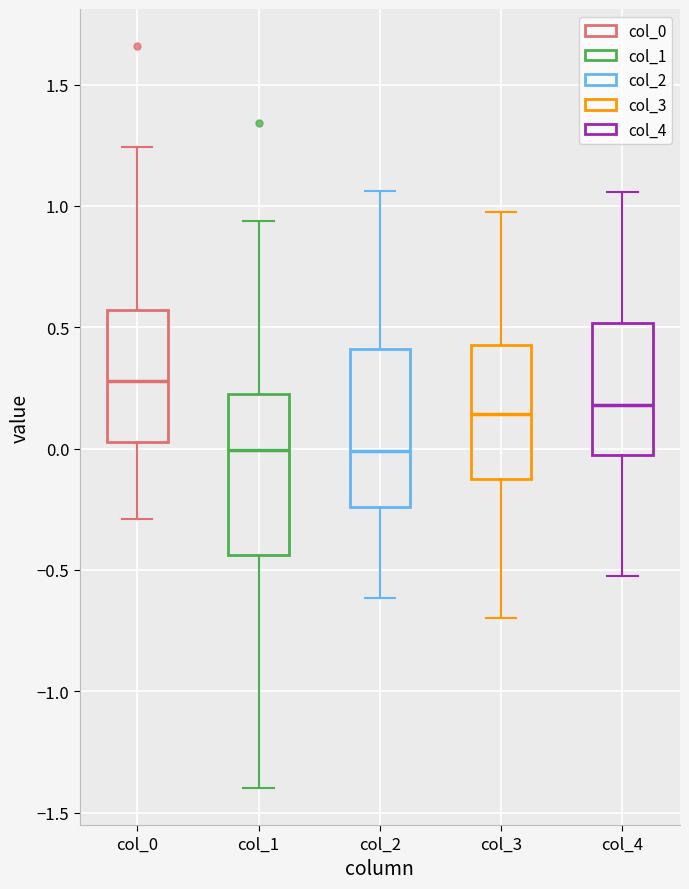

Reading left to right, read every box against the y-axis: the position of its median line, the range the box covers, and the ends of its whiskers. The values are not printed on the chart, so give them approximately, as read against the axis.

col_0: median 0.30, box 0.05 to 0.55, whiskers -0.30 to 1.25
col_1: median 0.00, box -0.45 to 0.25, whiskers -1.40 to 0.95
col_2: median 0.00, box -0.25 to 0.40, whiskers -0.60 to 1.05
col_3: median 0.15, box -0.10 to 0.45, whiskers -0.70 to 1.00
col_4: median 0.20, box -0.05 to 0.50, whiskers -0.50 to 1.05